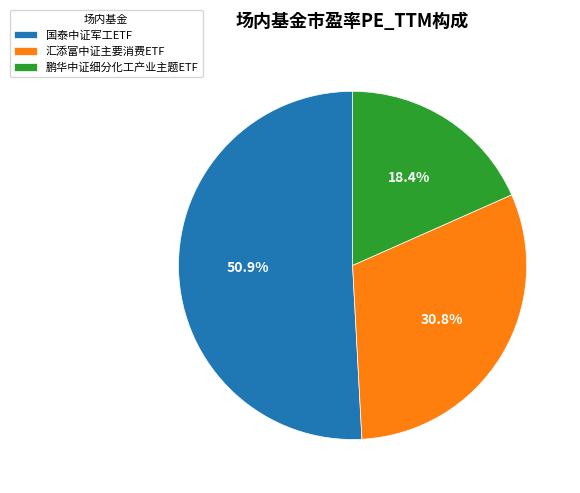

To the nearest percent, what is the average slice percentage?

33%